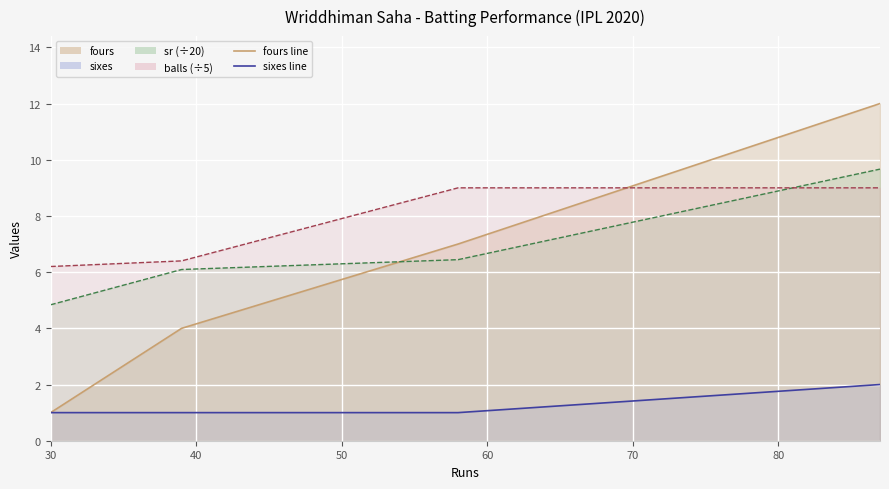

Is the value of sixes at 58 greater than the value of balls at 30?

No